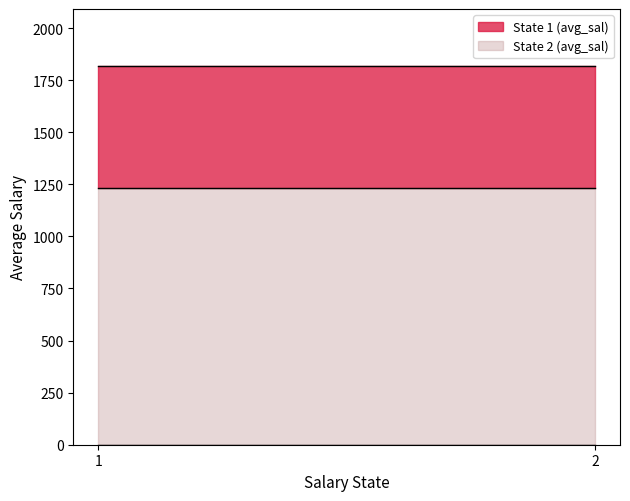

What is the total value across all series at 2?

1819.0